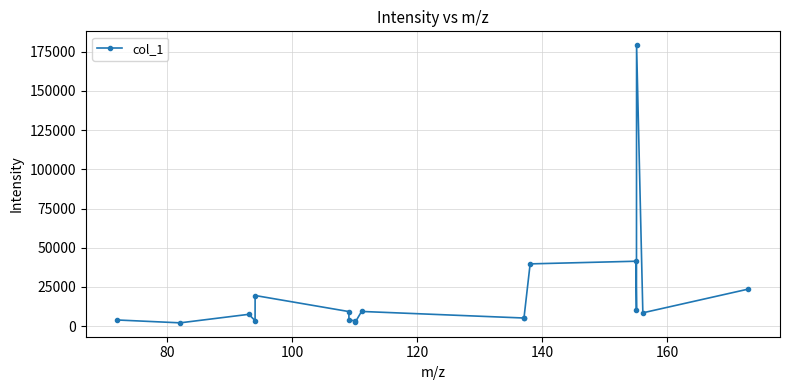

What is the value of the 6th point from the left?

9291.9